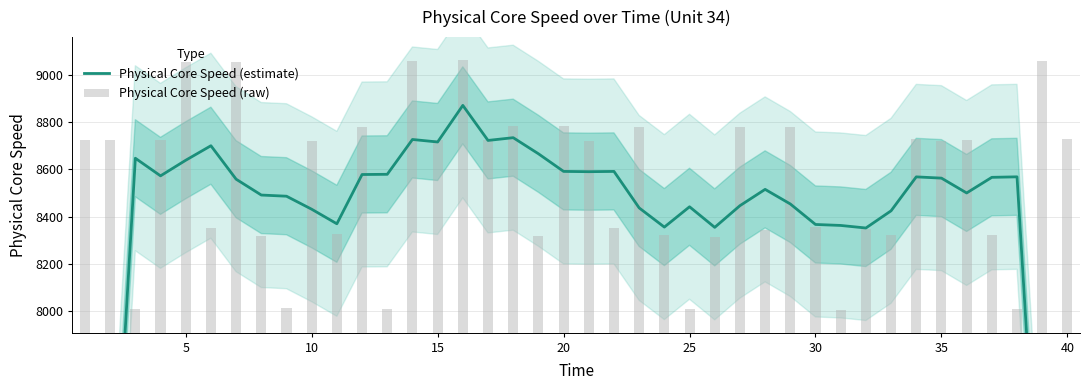

Reading right to left, what are all the values shown in this chart?

Physical Core Speed (estimate): 5159.0	6823.1	8568.0	8565.9	8499.8	8562.5	8567.8	8424.2	8351.5	8362.3	8366.4	8453.2	8515.0	8445.9	8354.2	8441.3	8355.3	8436.5	8590.9	8589.8	8591.0	8665.7	8733.7	8722.0	8870.4	8715.5	8726.1	8578.7	8577.8	8369.3	8430.9	8486.0	8491.0	8558.1	8699.6	8638.1	8572.2	8646.7	6835.7	5091.1
Physical Core Speed (raw): 8730.2	9056.6	8008.2	8320.4	8724.7	8719.5	8726.0	8322.0	8347.0	8006.6	8355.9	8780.1	8342.7	8780.9	8315.4	8010.5	8321.5	8778.2	8351.0	8721.5	8782.4	8315.7	8784.2	8724.6	9061.4	8724.3	9057.3	8009.9	8777.4	8324.6	8719.8	8014.9	8317.9	9052.8	8349.4	9055.2	8722.7	8010.6	8723.0	8722.2